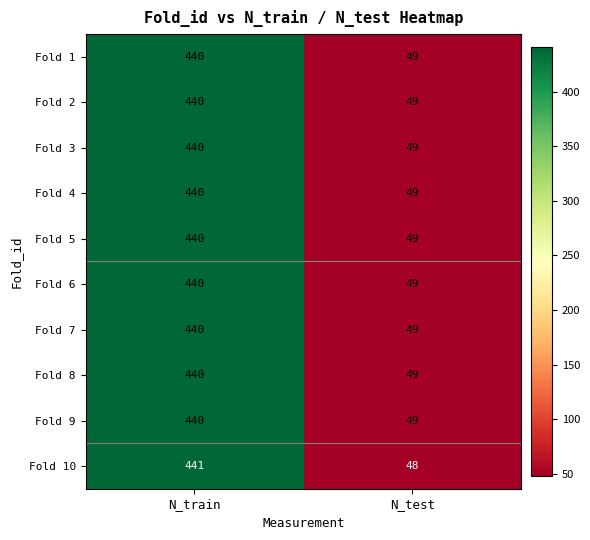

What is the sum of all Fold 5 values?

489